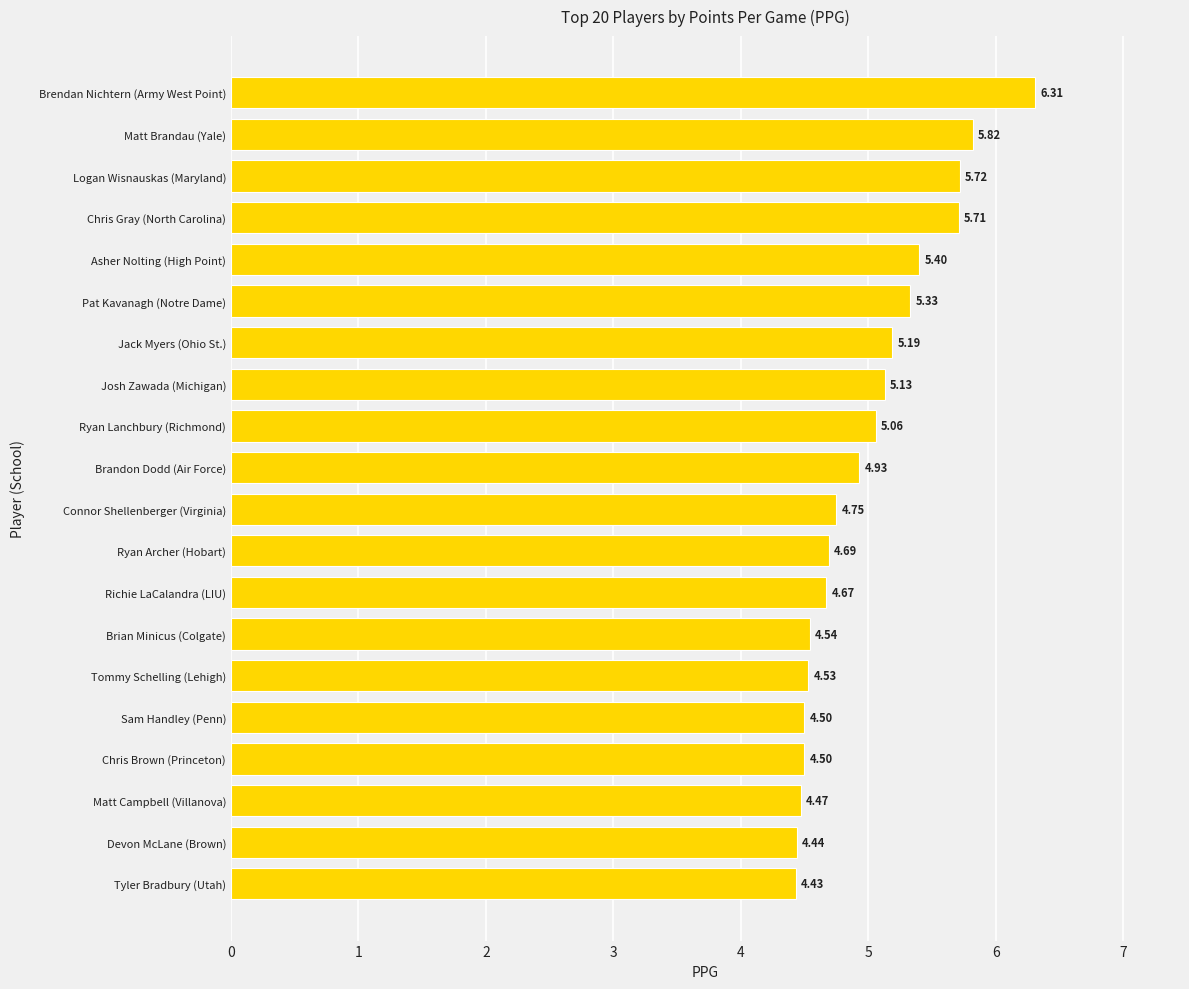

How many distinct data groups are displayed?

1